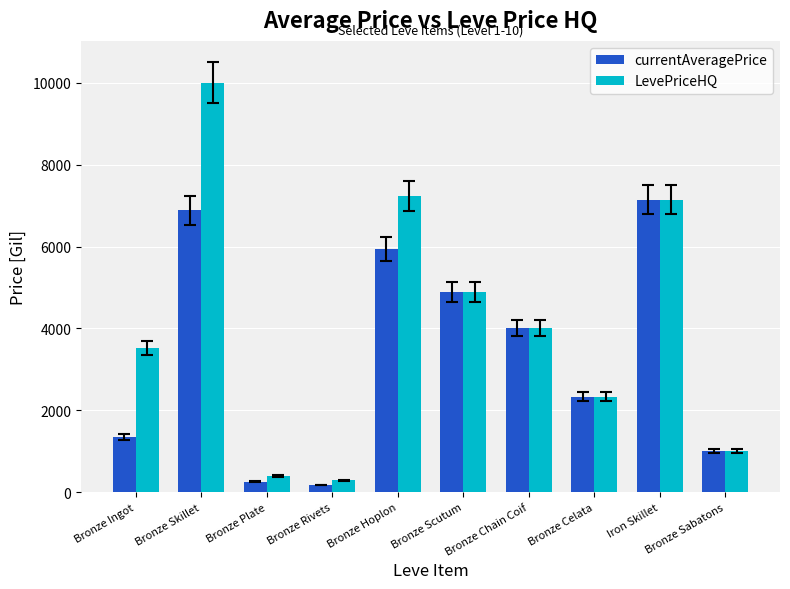

Is it true that currentAveragePrice equals 6881.7 at Bronze Skillet?

True